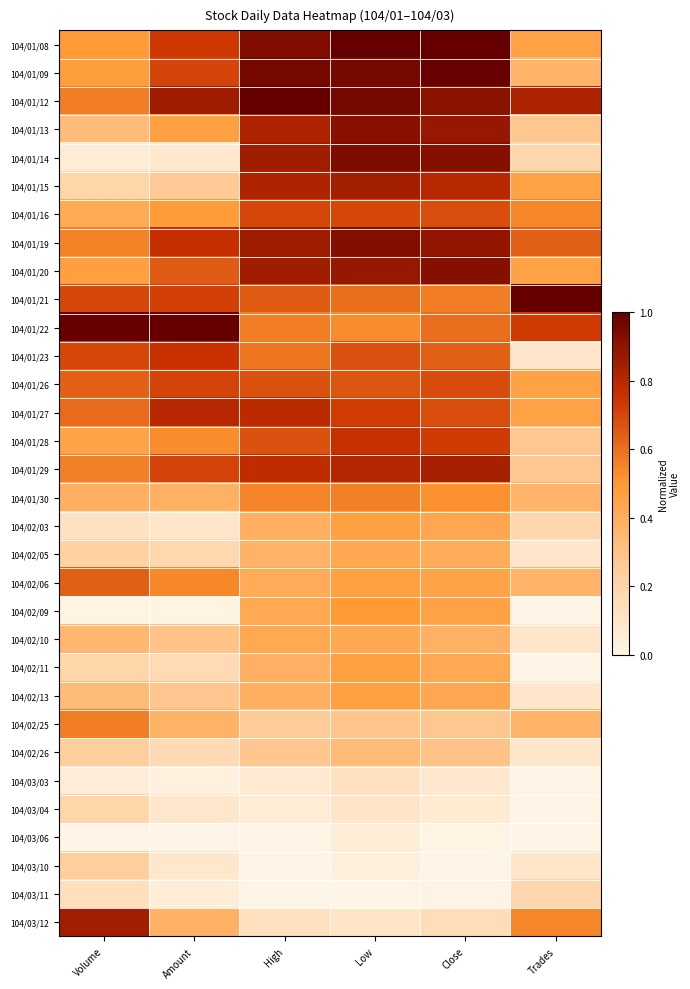

Reading left to right, transcribe all the data shown in this chart.

104/01/08: Volume=0.5	Amount=0.7	High=0.9	Low=1.0	Close=1.0	Trades=0.5
104/01/09: Volume=0.5	Amount=0.7	High=1.0	Low=1.0	Close=1.0	Trades=0.4
104/01/12: Volume=0.6	Amount=0.9	High=1.0	Low=1.0	Close=0.9	Trades=0.8
104/01/13: Volume=0.3	Amount=0.5	High=0.8	Low=0.9	Close=0.9	Trades=0.3
104/01/14: Volume=0.1	Amount=0.1	High=0.9	Low=0.9	Close=0.9	Trades=0.2
104/01/15: Volume=0.2	Amount=0.3	High=0.8	Low=0.8	Close=0.8	Trades=0.5
104/01/16: Volume=0.4	Amount=0.5	High=0.7	Low=0.7	Close=0.7	Trades=0.5
104/01/19: Volume=0.6	Amount=0.8	High=0.9	Low=0.9	Close=0.9	Trades=0.6
104/01/20: Volume=0.5	Amount=0.7	High=0.9	Low=0.9	Close=0.9	Trades=0.5
104/01/21: Volume=0.7	Amount=0.7	High=0.6	Low=0.6	Close=0.6	Trades=1.0
104/01/22: Volume=1.0	Amount=1.0	High=0.6	Low=0.5	Close=0.6	Trades=0.7
104/01/23: Volume=0.7	Amount=0.8	High=0.6	Low=0.7	Close=0.6	Trades=0.1
104/01/26: Volume=0.6	Amount=0.7	High=0.7	Low=0.7	Close=0.7	Trades=0.5
104/01/27: Volume=0.6	Amount=0.8	High=0.8	Low=0.7	Close=0.7	Trades=0.5
104/01/28: Volume=0.4	Amount=0.5	High=0.7	Low=0.8	Close=0.7	Trades=0.3
104/01/29: Volume=0.6	Amount=0.7	High=0.8	Low=0.8	Close=0.8	Trades=0.3
104/01/30: Volume=0.4	Amount=0.4	High=0.5	Low=0.6	Close=0.5	Trades=0.4
104/02/03: Volume=0.1	Amount=0.1	High=0.4	Low=0.5	Close=0.4	Trades=0.2
104/02/05: Volume=0.2	Amount=0.2	High=0.4	Low=0.4	Close=0.4	Trades=0.1
104/02/06: Volume=0.6	Amount=0.5	High=0.4	Low=0.5	Close=0.4	Trades=0.4
104/02/09: Volume=0.0	Amount=0.0	High=0.4	Low=0.5	Close=0.5	Trades=0.0
104/02/10: Volume=0.4	Amount=0.3	High=0.4	Low=0.4	Close=0.4	Trades=0.1
104/02/11: Volume=0.2	Amount=0.2	High=0.4	Low=0.5	Close=0.4	Trades=0.0
104/02/13: Volume=0.3	Amount=0.3	High=0.4	Low=0.5	Close=0.4	Trades=0.1
104/02/25: Volume=0.6	Amount=0.4	High=0.2	Low=0.3	Close=0.3	Trades=0.4
104/02/26: Volume=0.2	Amount=0.2	High=0.3	Low=0.3	Close=0.3	Trades=0.1
104/03/03: Volume=0.1	Amount=0.0	High=0.1	Low=0.1	Close=0.1	Trades=0.0
104/03/04: Volume=0.2	Amount=0.1	High=0.1	Low=0.1	Close=0.1	Trades=0.0
104/03/06: Volume=0.0	Amount=0.0	High=0.0	Low=0.0	Close=0.0	Trades=0.0
104/03/10: Volume=0.2	Amount=0.1	High=0.0	Low=0.0	Close=0.0	Trades=0.1
104/03/11: Volume=0.1	Amount=0.0	High=0.0	Low=0.0	Close=0.0	Trades=0.2
104/03/12: Volume=0.8	Amount=0.4	High=0.1	Low=0.1	Close=0.1	Trades=0.5